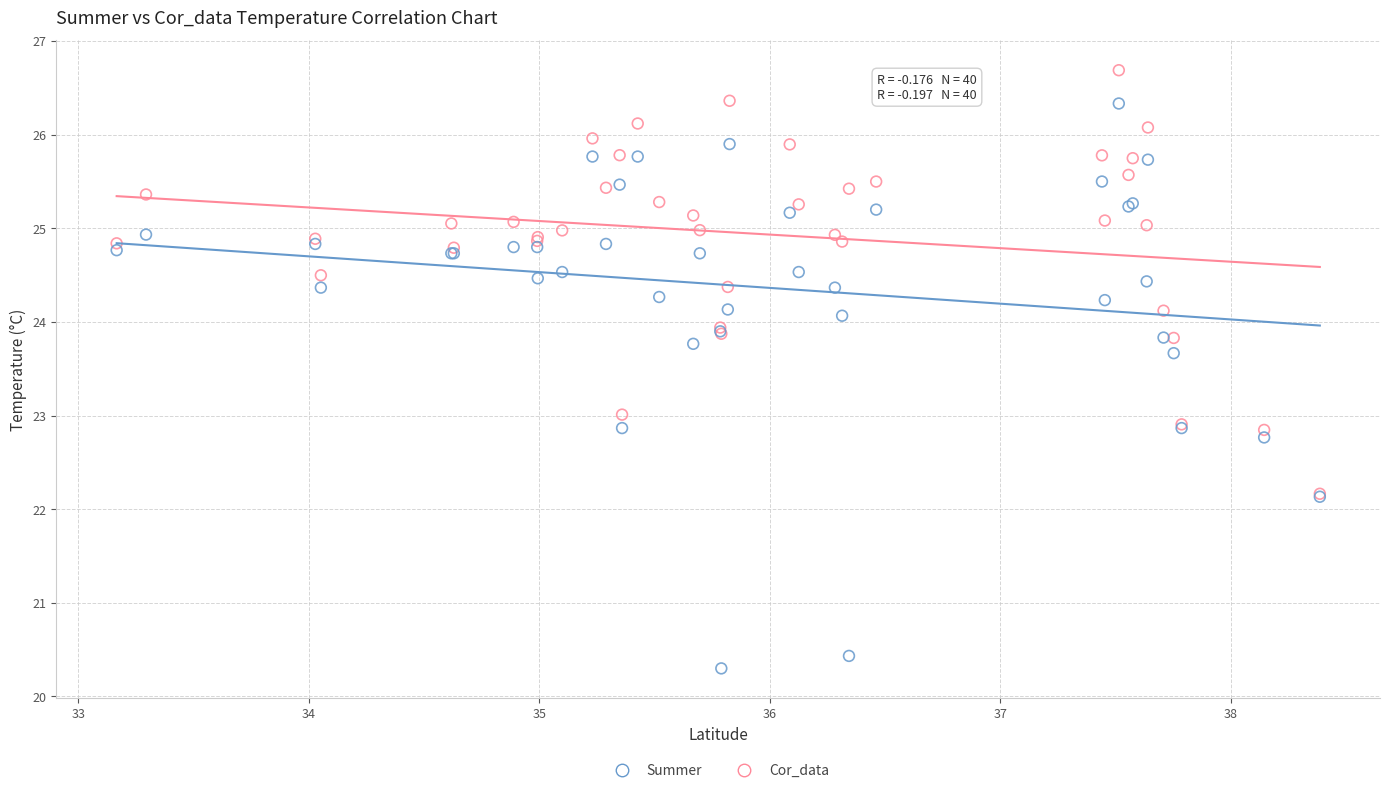

Which series contains the highest Y value?

Cor_data